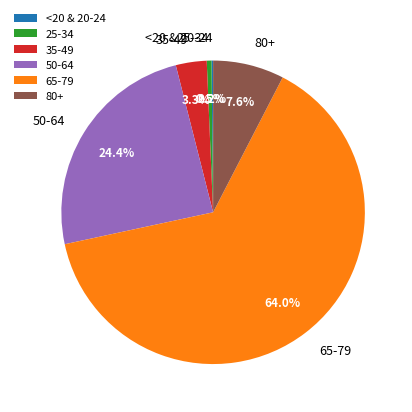

Between 25-34 and 50-64, which is larger?

50-64